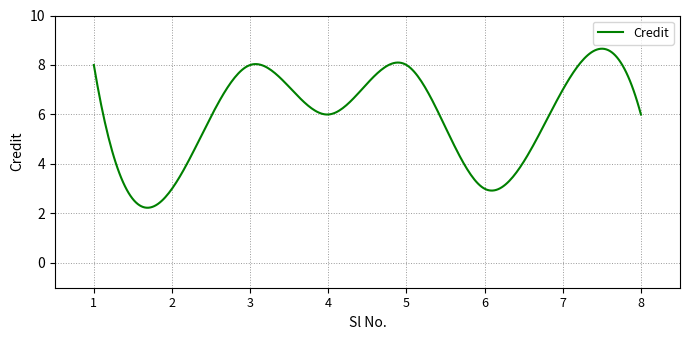

What is the average value?

5.9